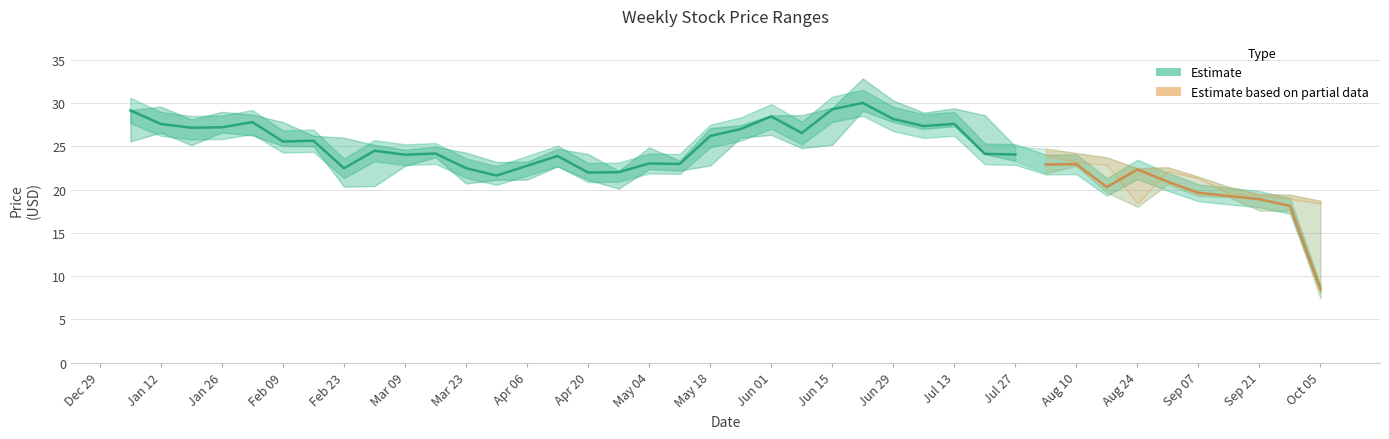

Is the value of High at 2015-03-02 greater than the value of Low at 2015-02-16?

Yes